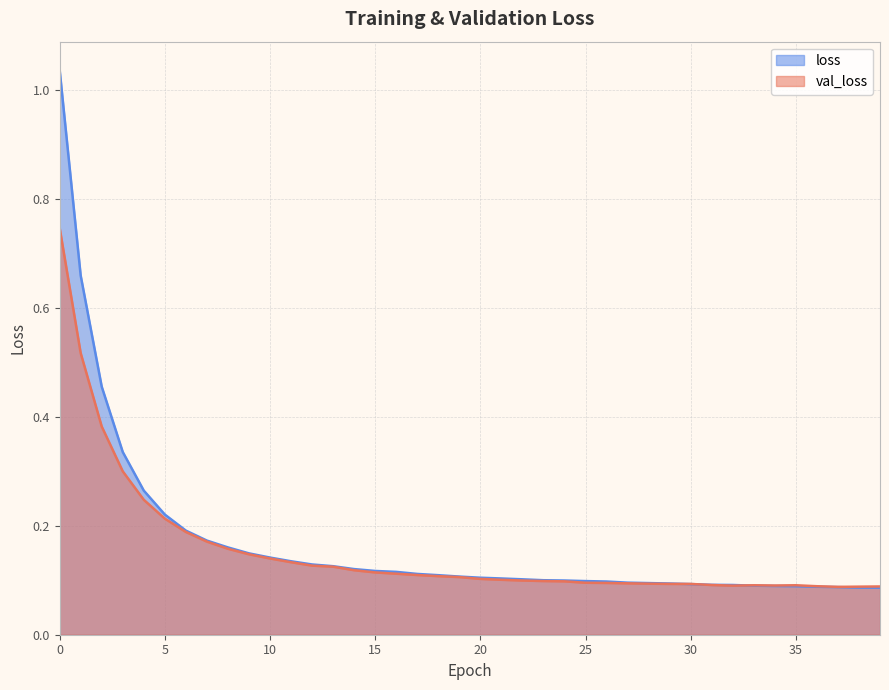

Rank the series at 28 from lowest to highest value.

val_loss, loss